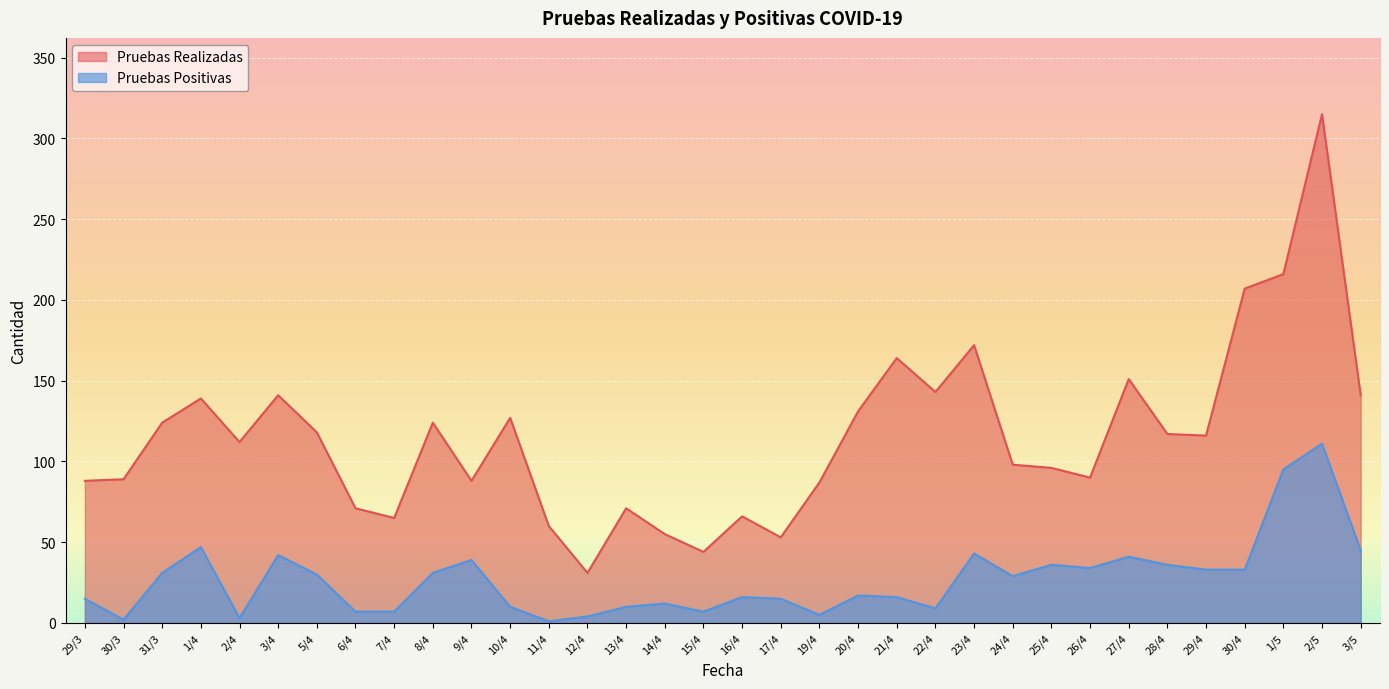

Which category has the lowest value in the Pruebas Positivas series?

11/4